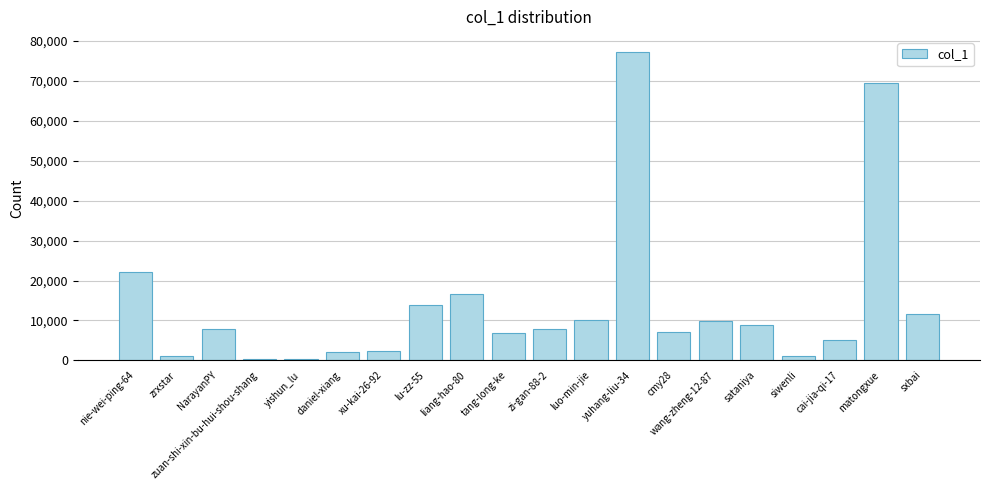

What is the average value?

14091